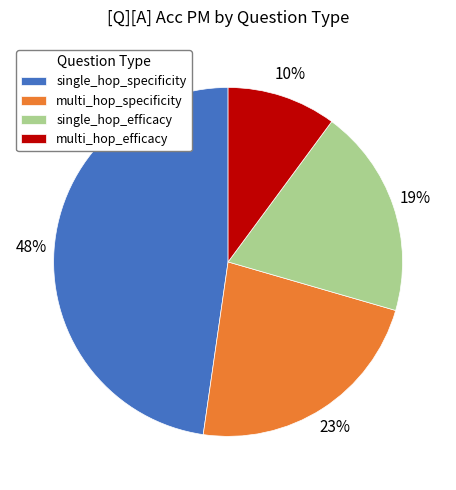

To the nearest percent, what percentage of the pie is multi_hop_specificity?

23%